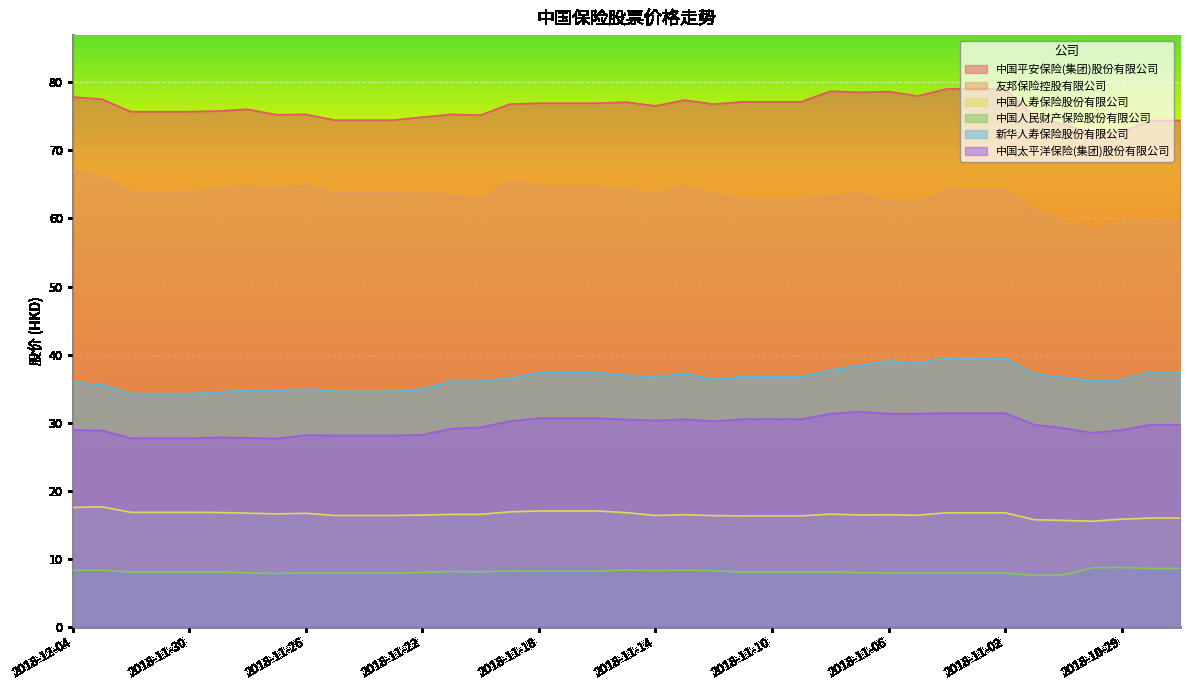

What is the value of the 新华人寿保险股份有限公司 point at the 6th from the left?

34.5